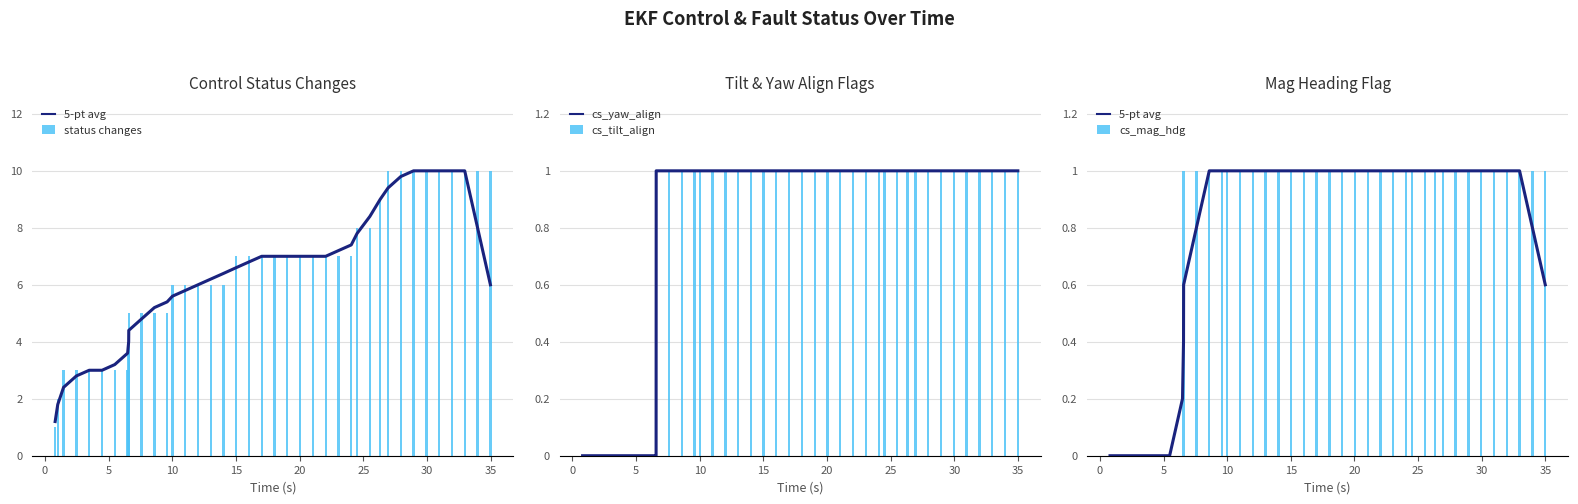

What is the difference between the maximum and minimum values in the status changes series?

9